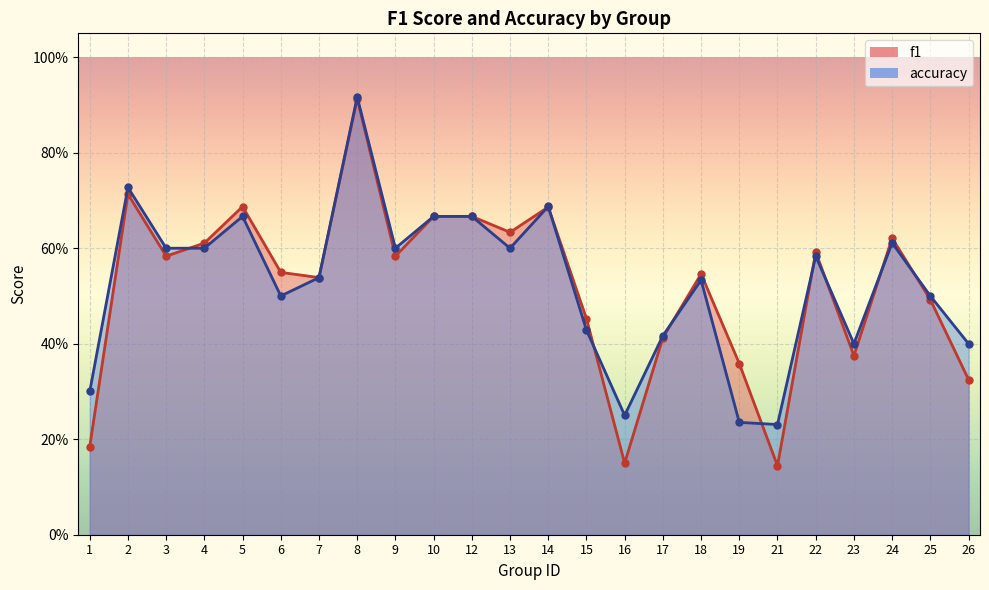

In accuracy, how many points are higher than both neighbors (excluding endpoints)?

7